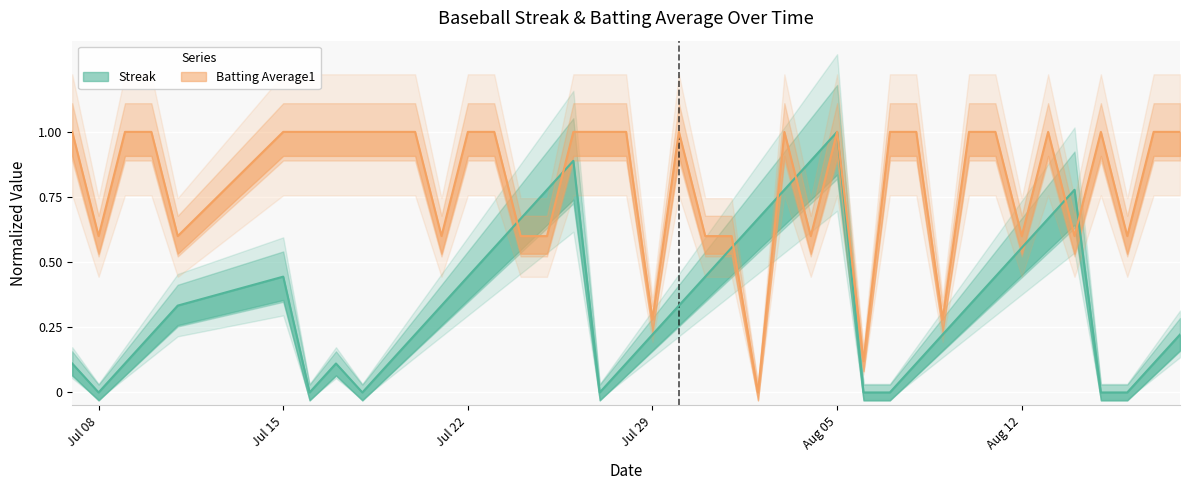

At how many categories does at least one series exceed 0?

40